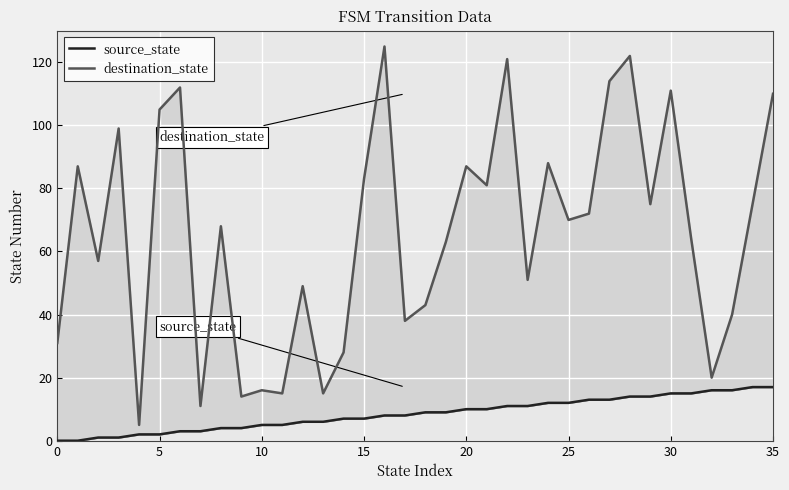

What is the total value across all series at 16?

133